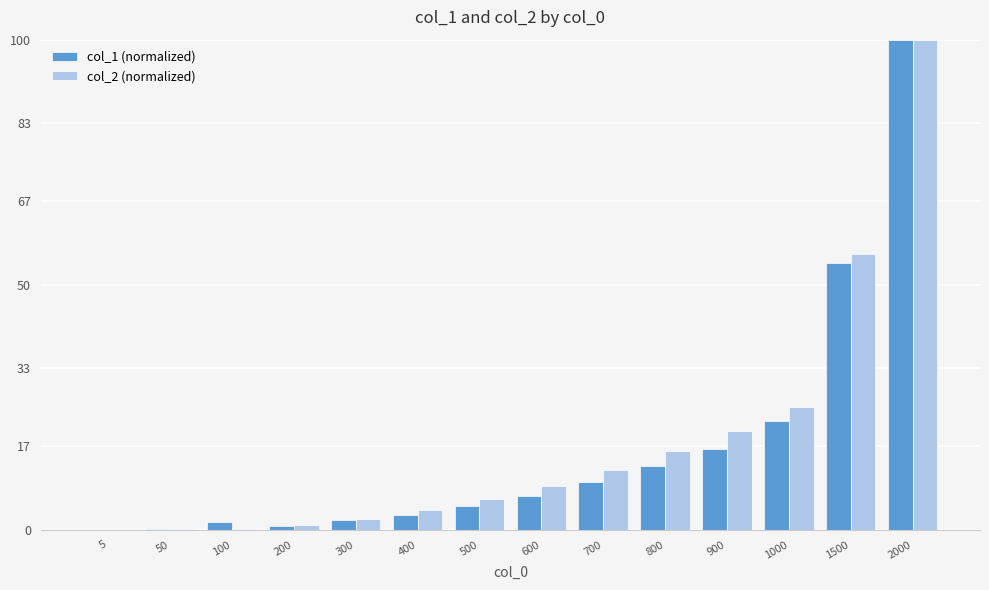

How many data points in col_1 (normalized) are above 6?

7